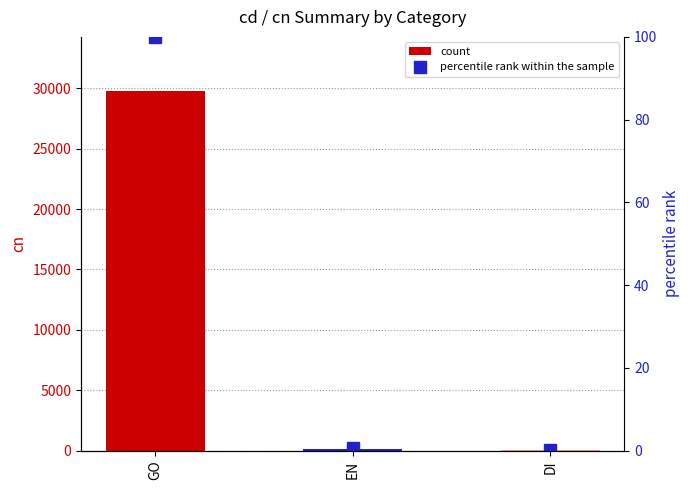

What is the label of the 1st bar from the left?

GO